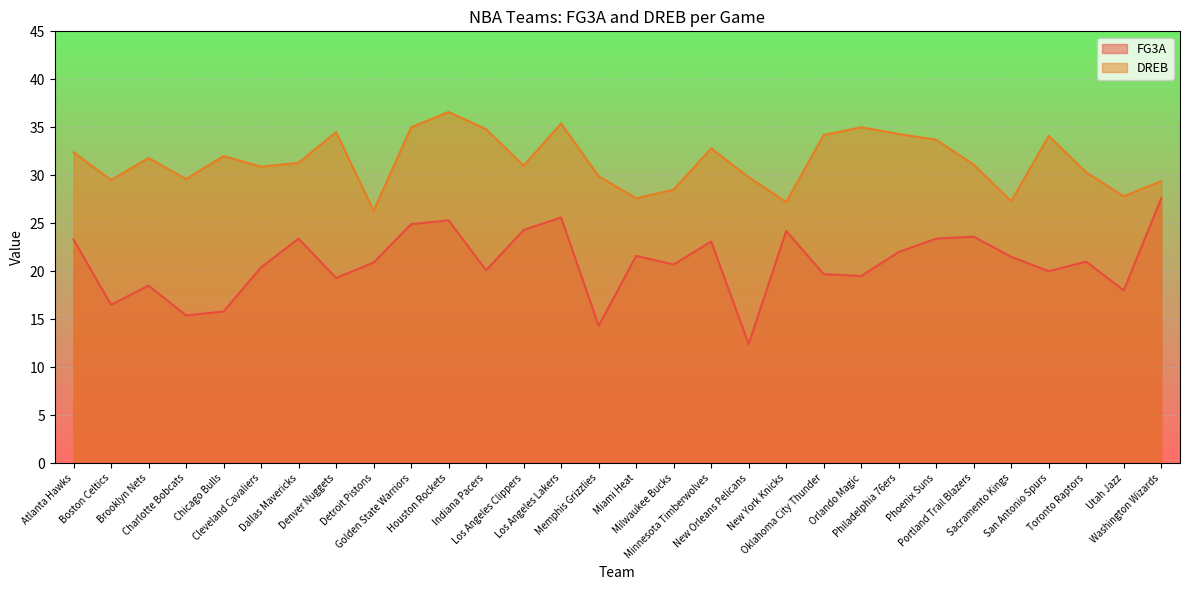

True or false: FG3A and DREB intersect in this chart.

False